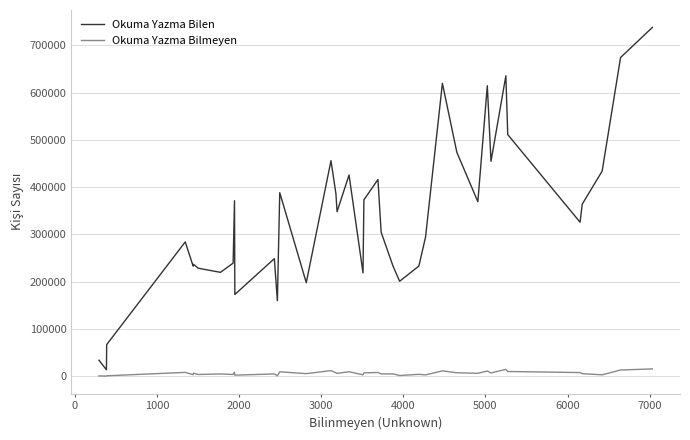

What is the highest value of the Okuma Yazma Bilen series?

737820